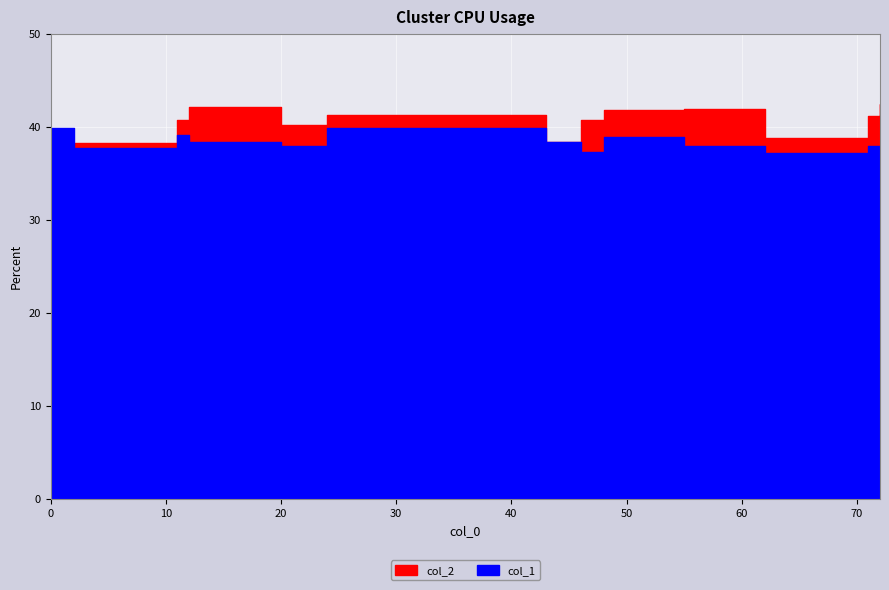

Rank the categories by col_1 value from highest to lowest.

0, 24, 11, 48, 12, 43, 55, 20, 71, 2, 72, 46, 62